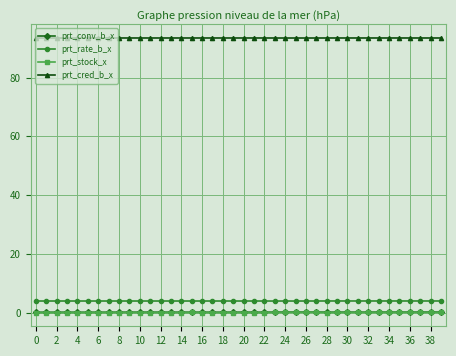

What is the minimum value for prt_cred_b_x?

93.5